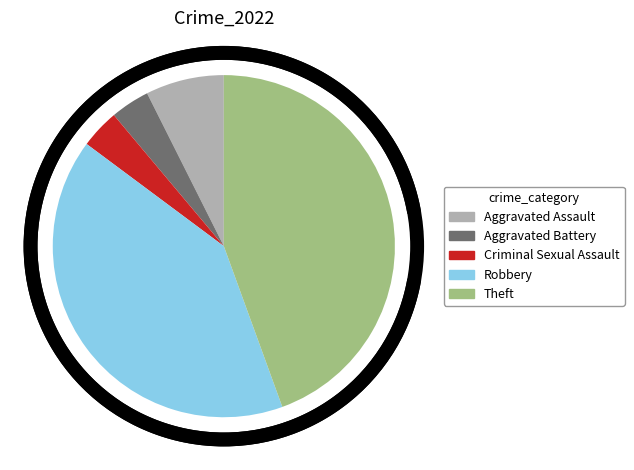

Which has a higher value, Aggravated Assault or Theft?

Theft